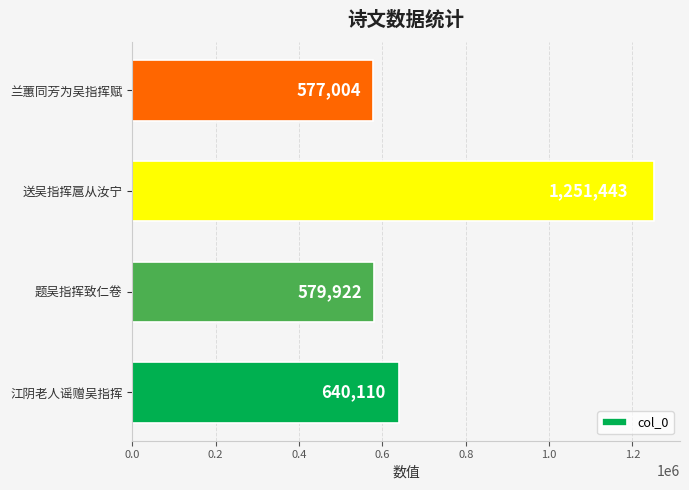

At which label is the value closest to 914223?

江阴老人谣赠吴指挥